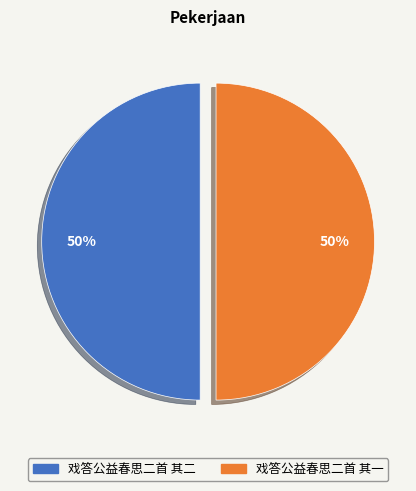

Is the sum of 戏答公益春思二首 其一 and 戏答公益春思二首 其二 greater than half?

Yes